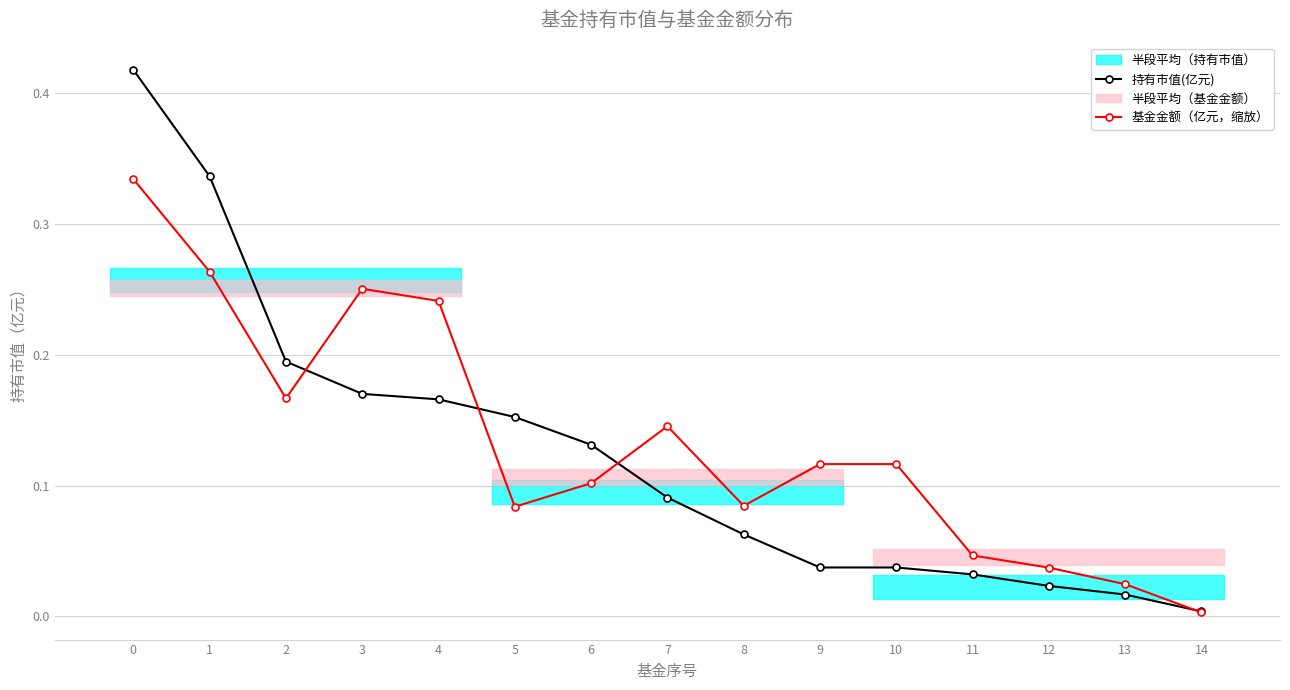

Is the value of 持有市值(亿元) at 8 greater than the value of 基金金额（亿元，缩放） at 5?

No